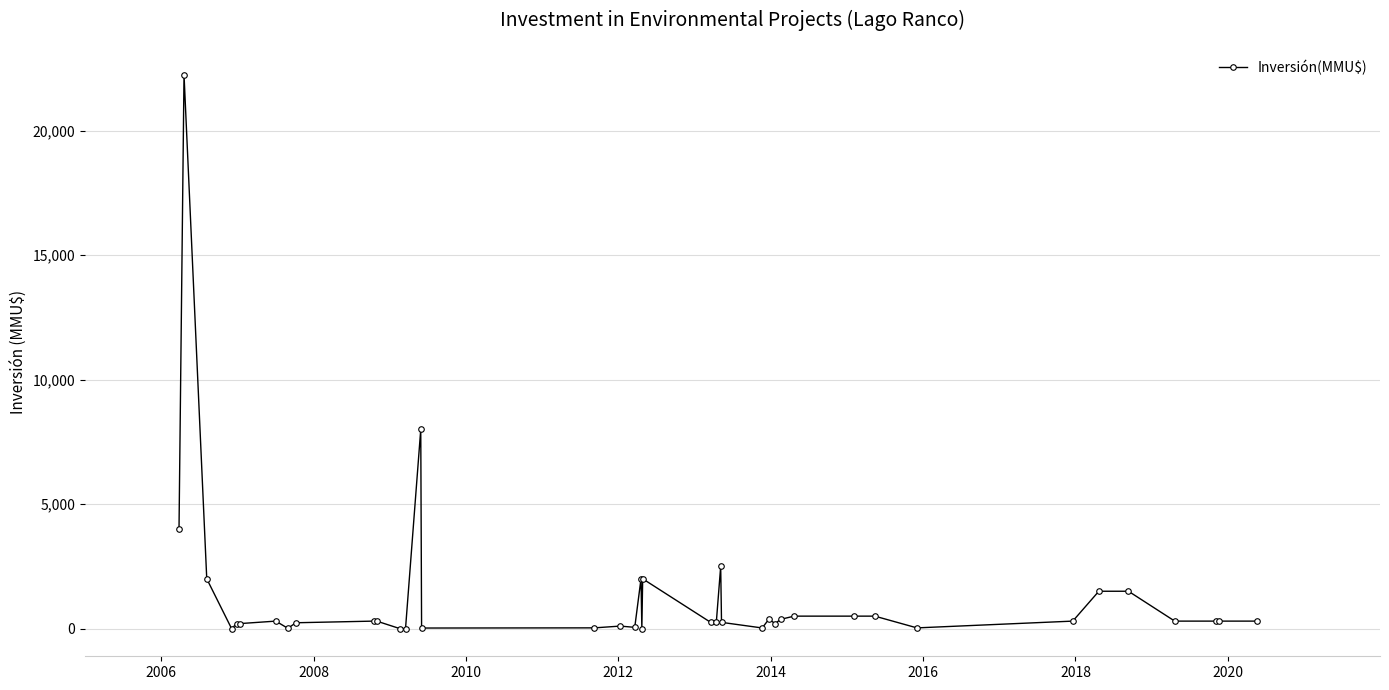

What is the sum of all values?

52247